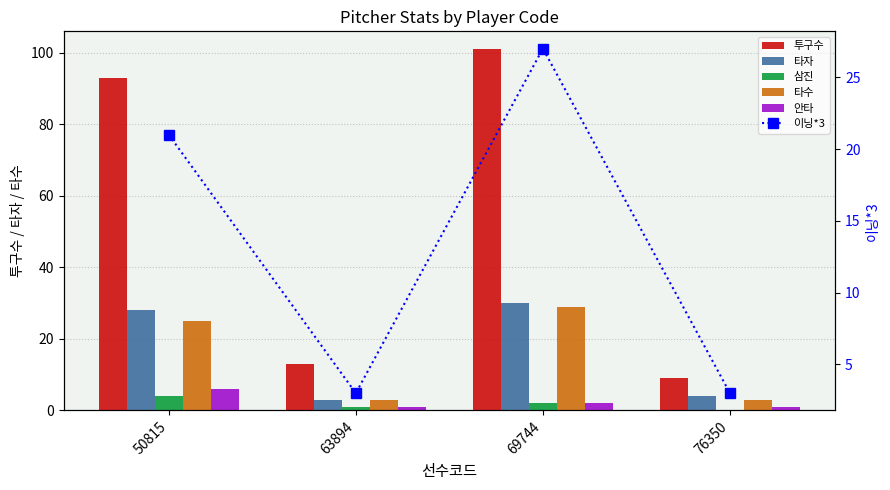

Is it true that 타수 equals 8 at 69744?

False